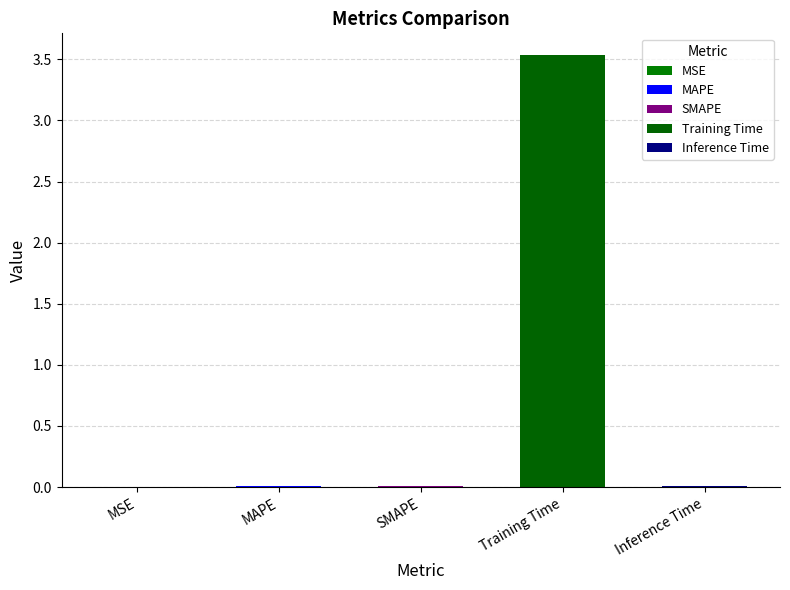

List the labels in order of value, smallest first.

MSE, SMAPE, MAPE, Inference Time, Training Time